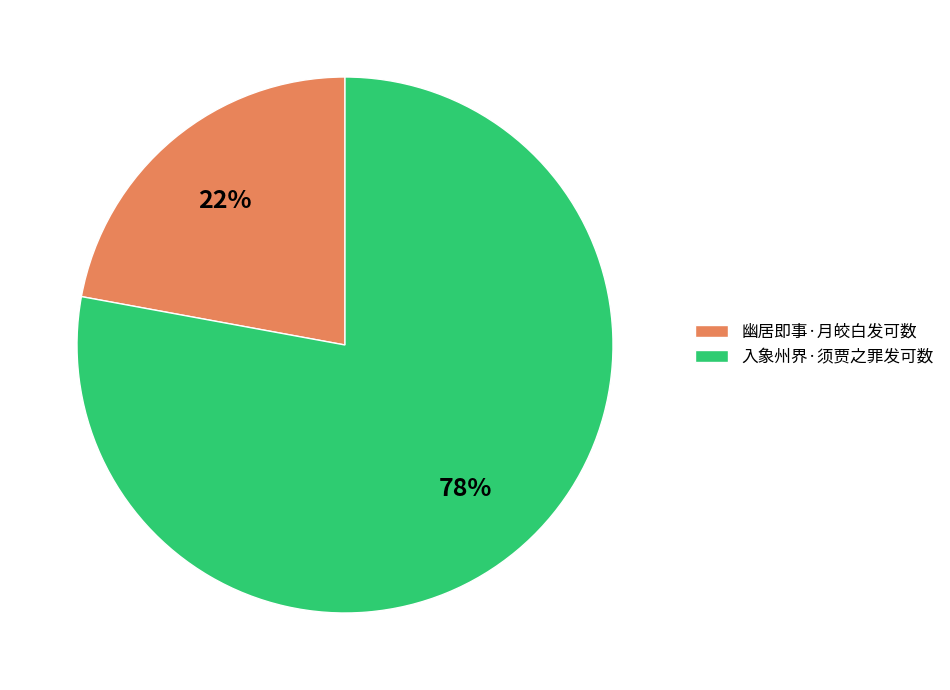

To the nearest percent, what percentage of the pie is 幽居即事·月皎白发可数?

22%